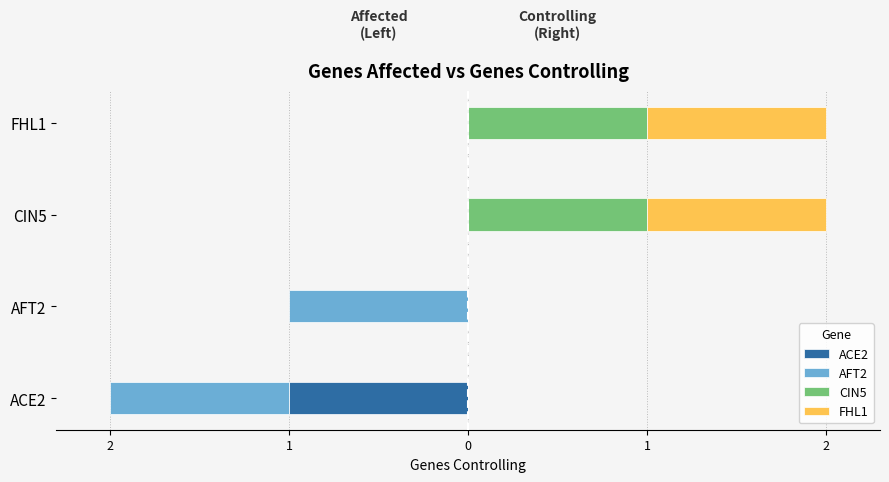

Is it true that AFT2 equals 0 at FHL1?

False